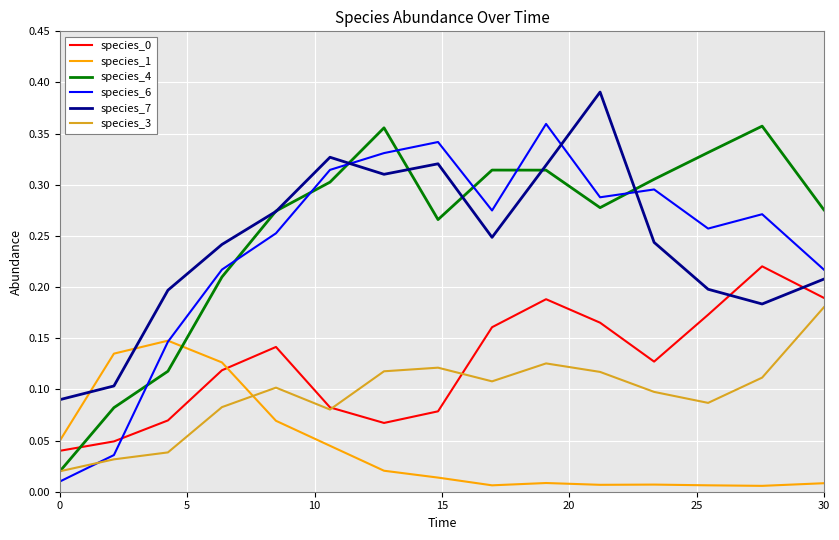

How many categories are shown in the chart?

15